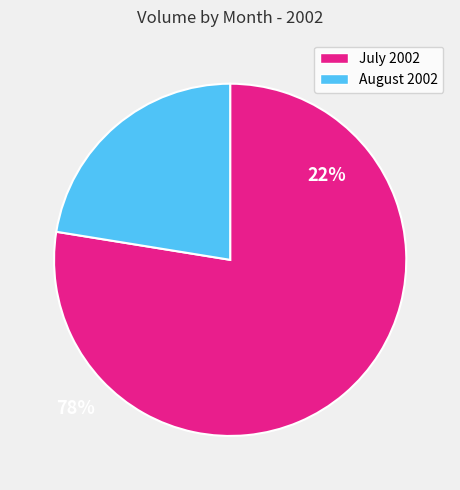

Rank the categories by value from lowest to highest.

August 2002, July 2002